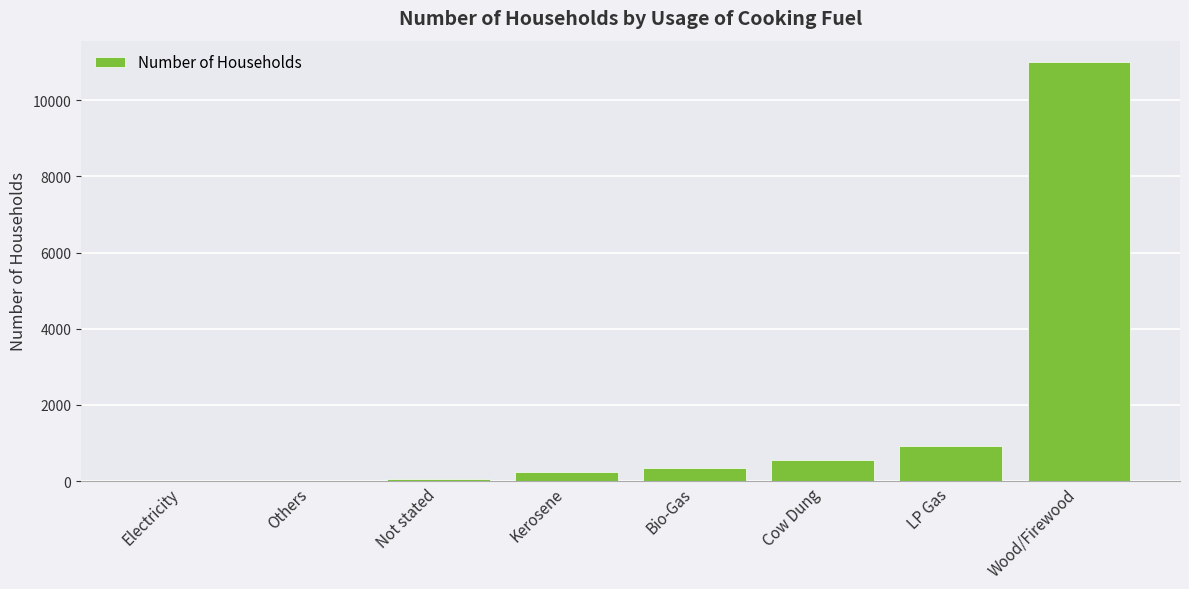

What is the sum of all values?

13113